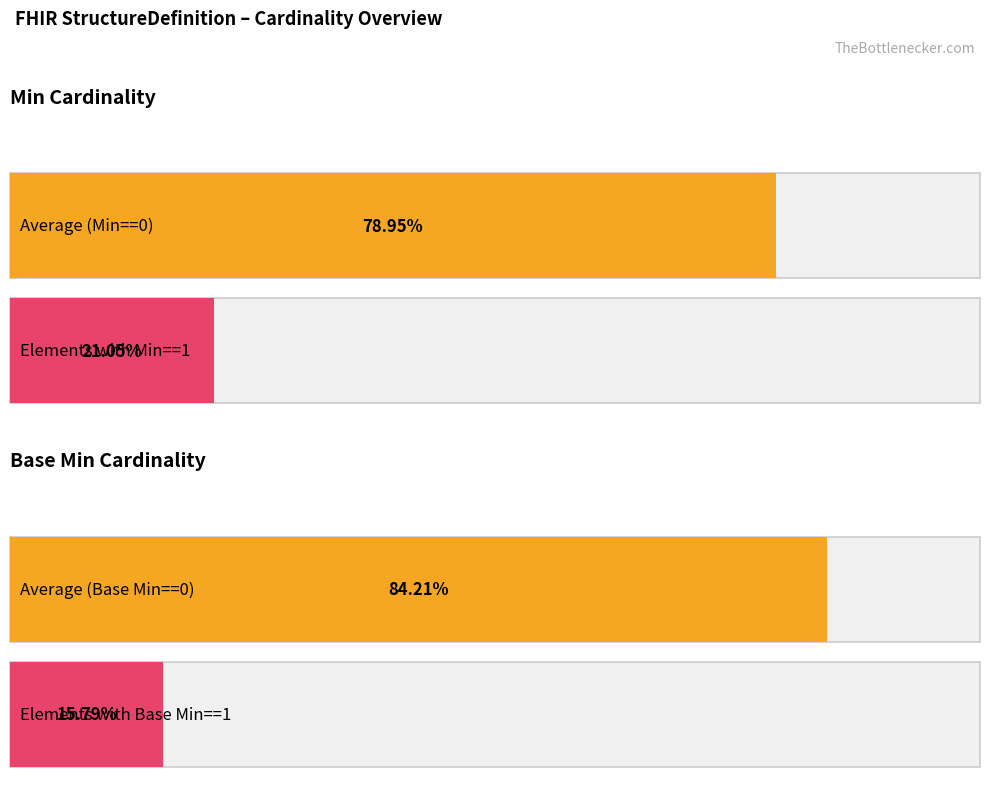

True or false: Base Min has a value of -1 at Composition.

False